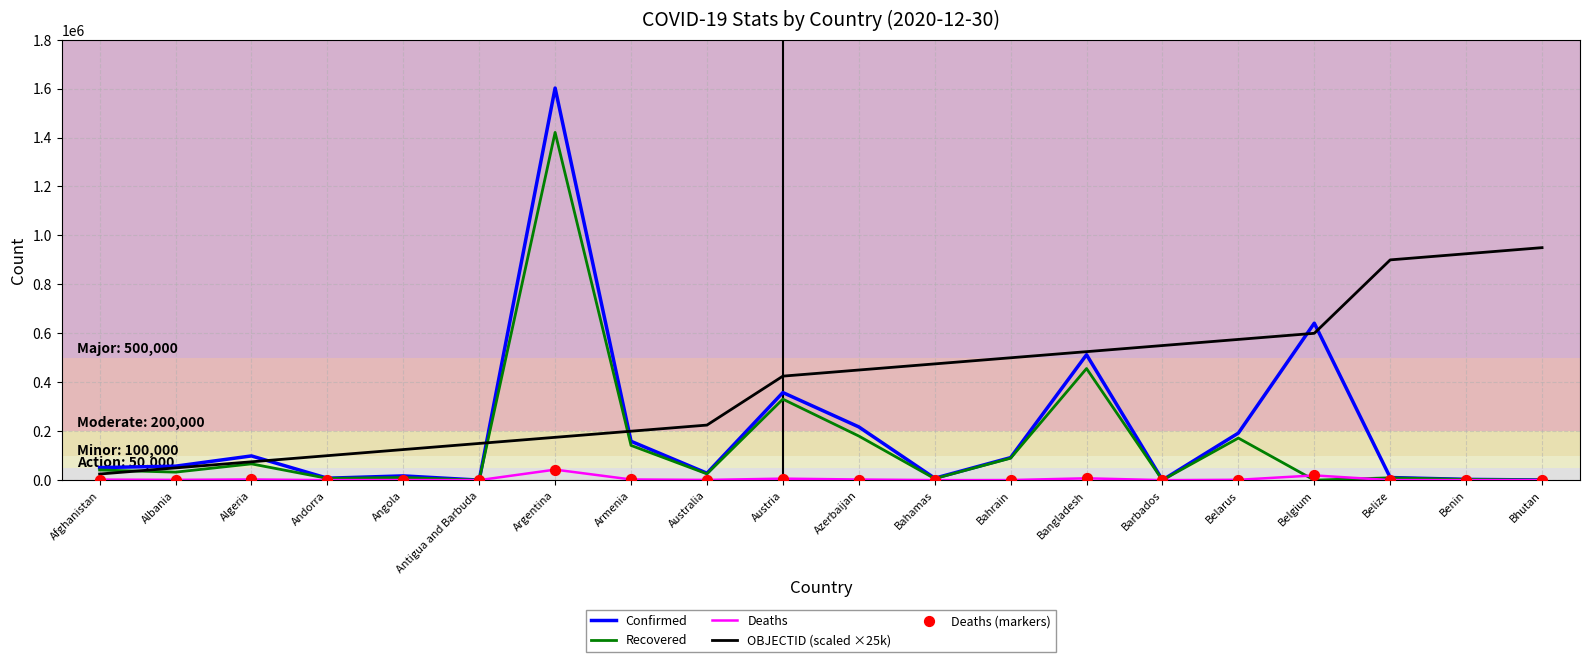

What is the total value across all series at Azerbaijan?

850540